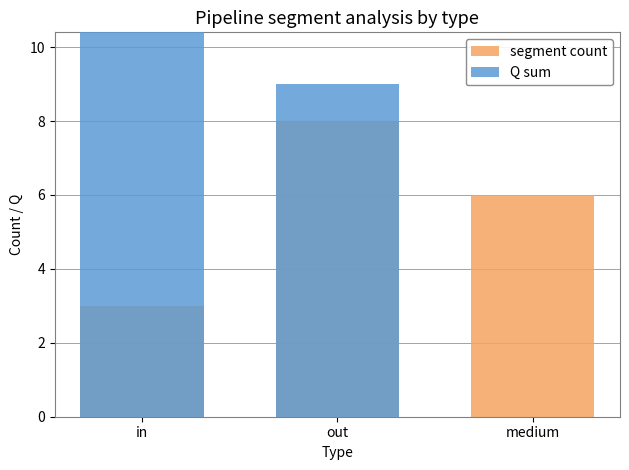

At which label is Q sum closest to 20?

out